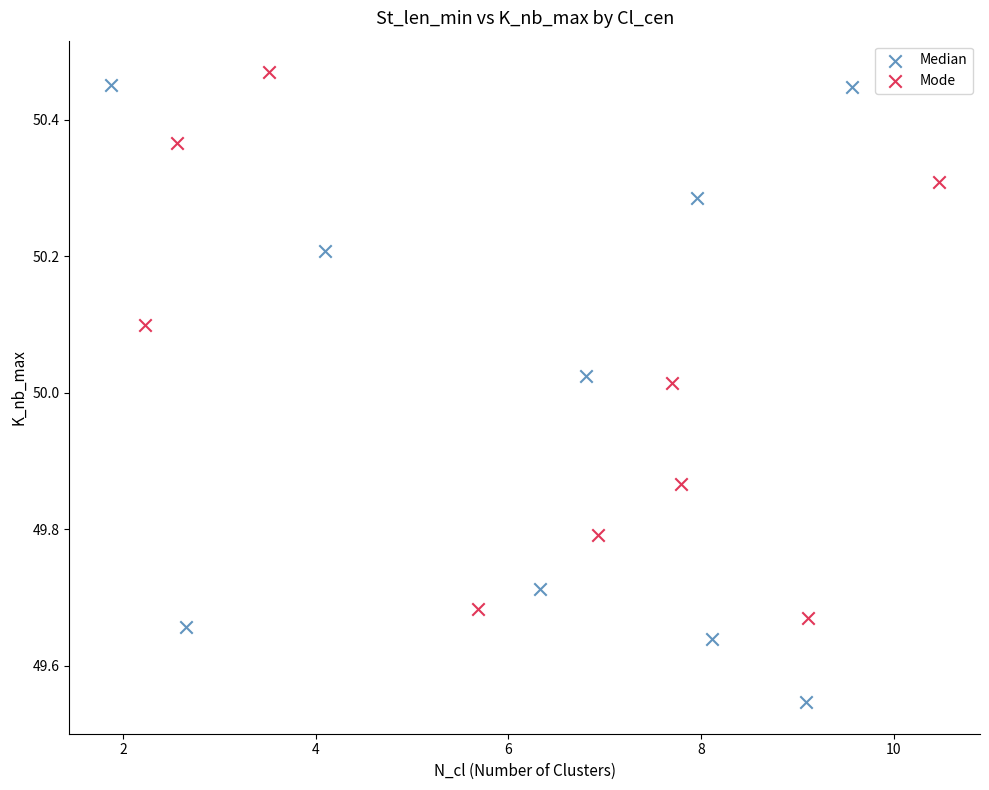

Which series has the widest spread of Y values?

Median